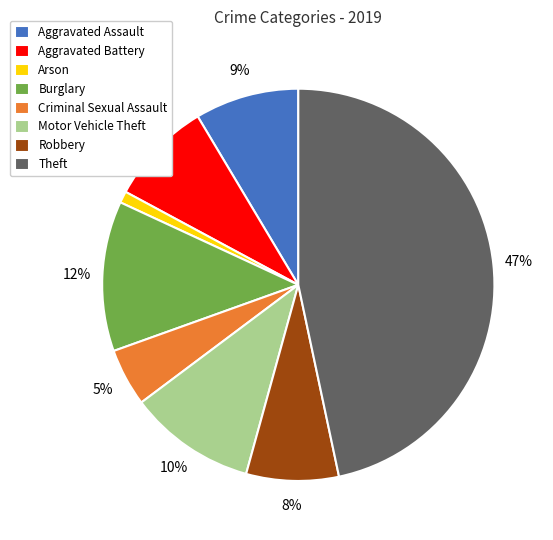

Which slice is the smallest?

Arson